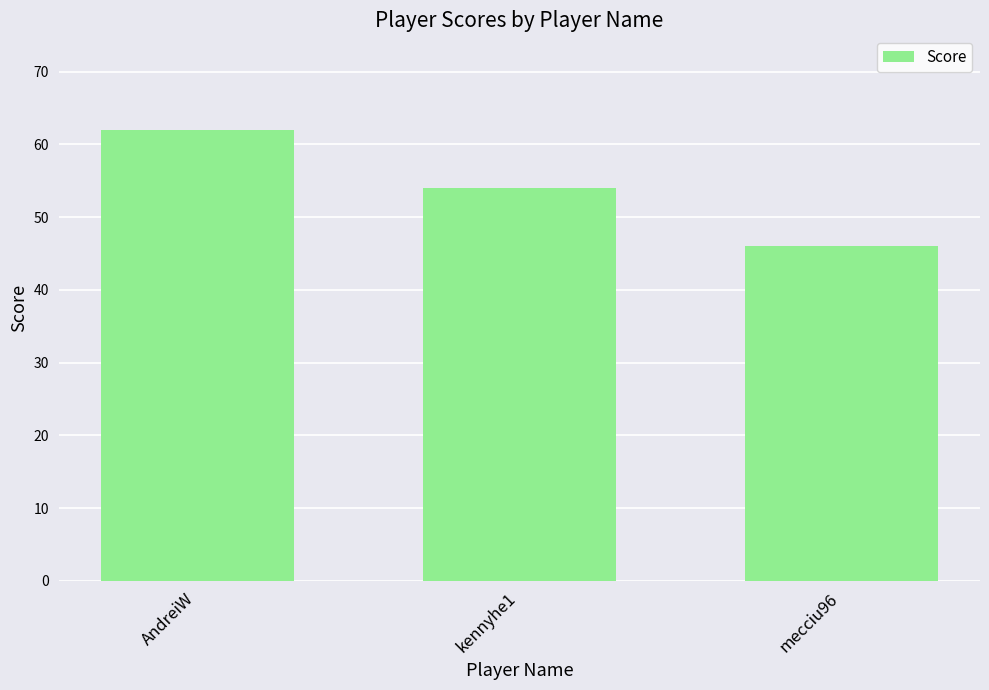

Are the bars horizontal?

No